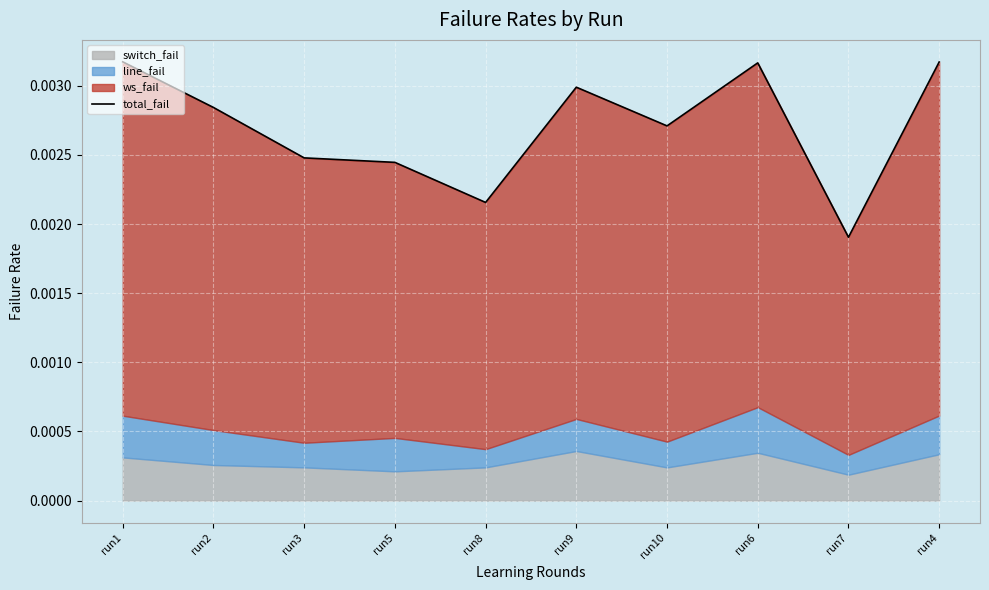

At which category does the chart reach its peak across all series?

run1